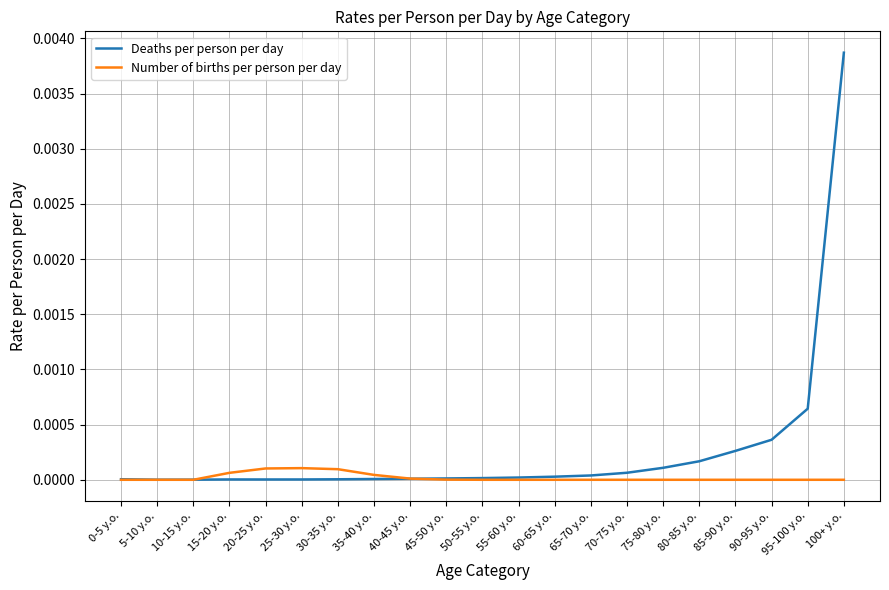

List the series in order of their peak value, highest first.

Deaths per person per day, Number of births per person per day